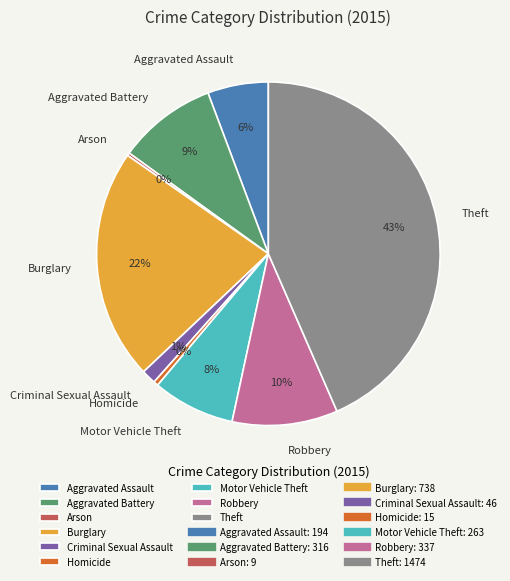

True or false: Theft accounts for 43% of the total.

True